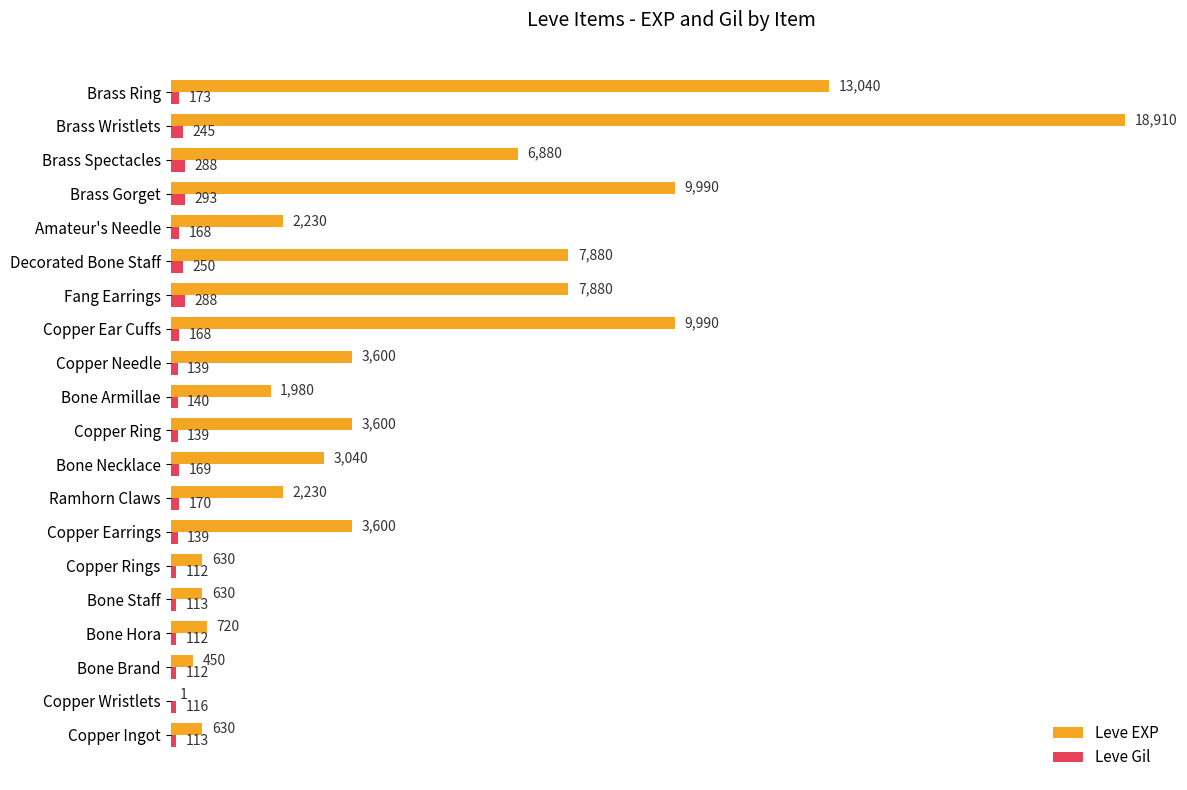

What is the total value across all series at Decorated Bone Staff?

8130